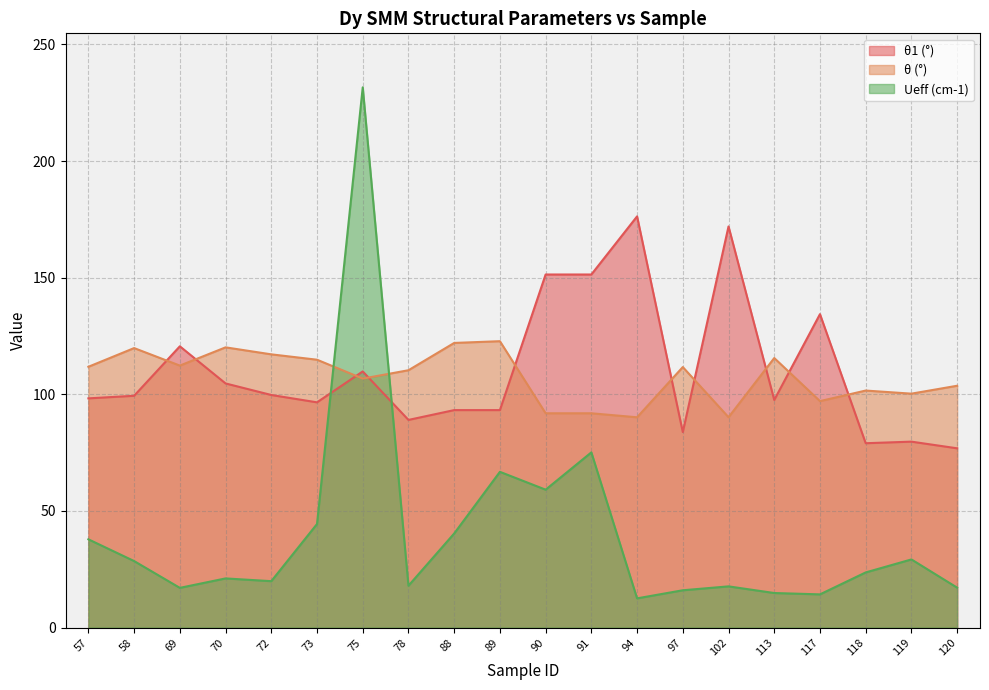

How many values in the Ueff (cm-1) series exceed 23?

10